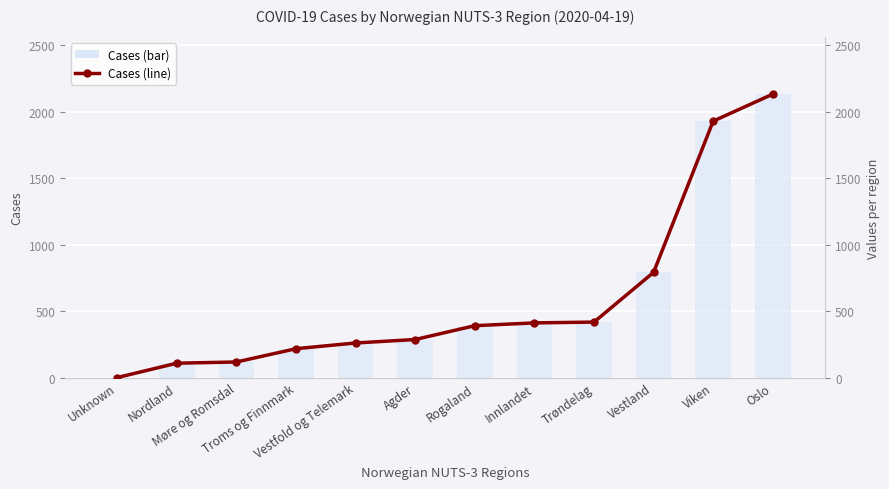

How many values in the Cases (line) series are below 391?

6